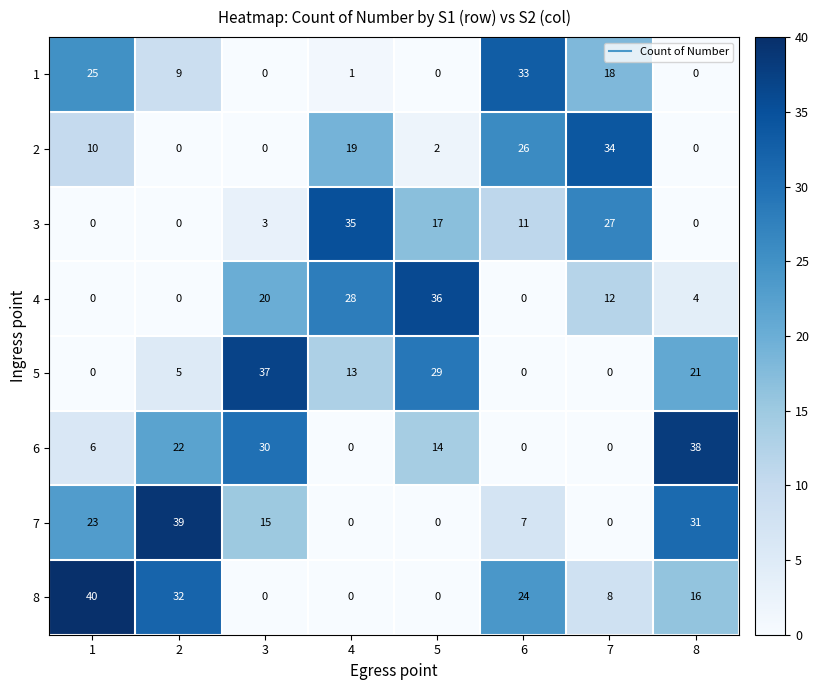

True or false: 6 has a value of 30 at 3.

True